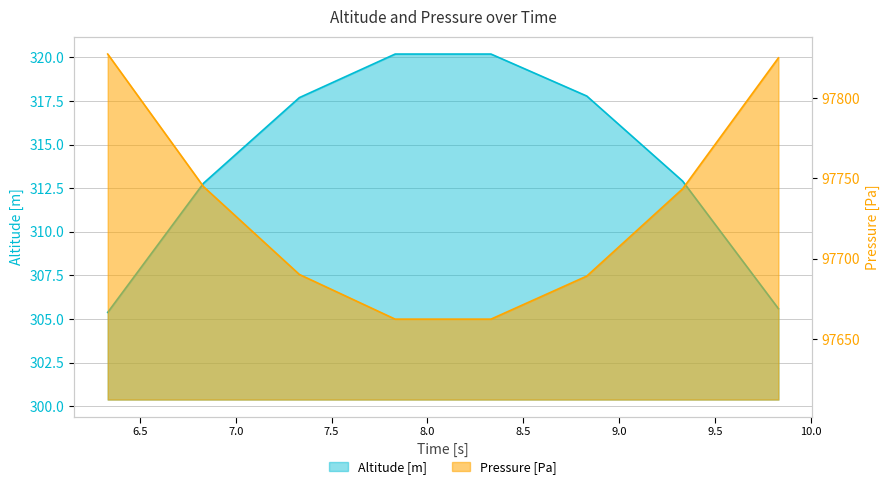

What is the smallest value displayed?

305.4